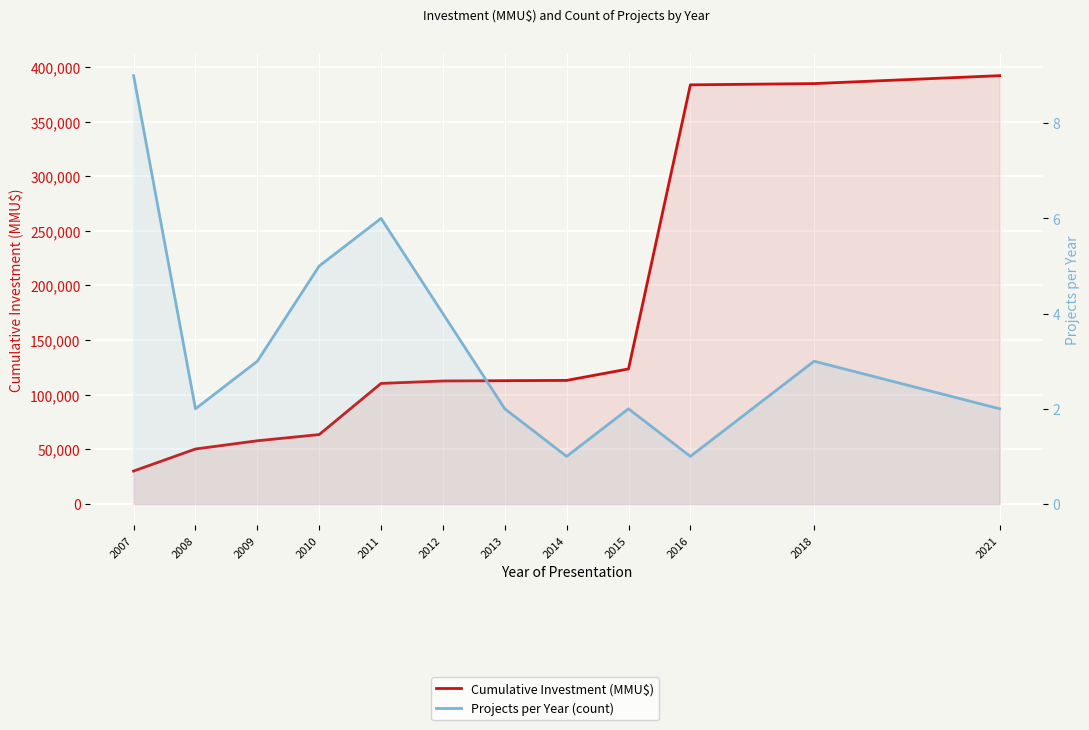

How many lines are shown in the chart?

2